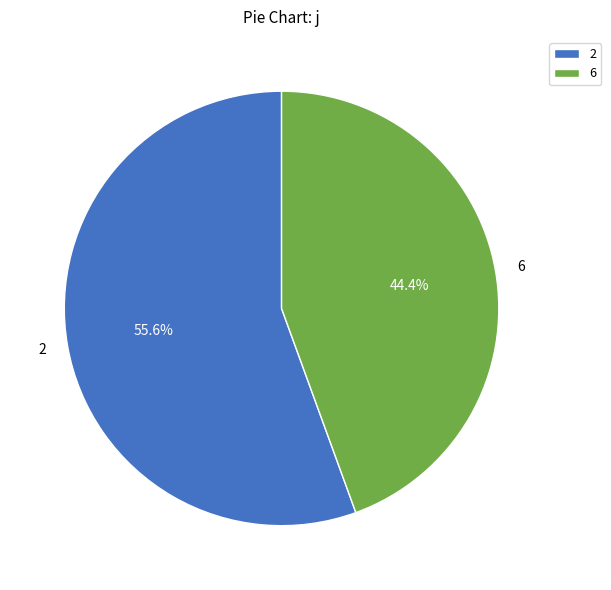

Is it true that 2 is 67% of the pie?

False